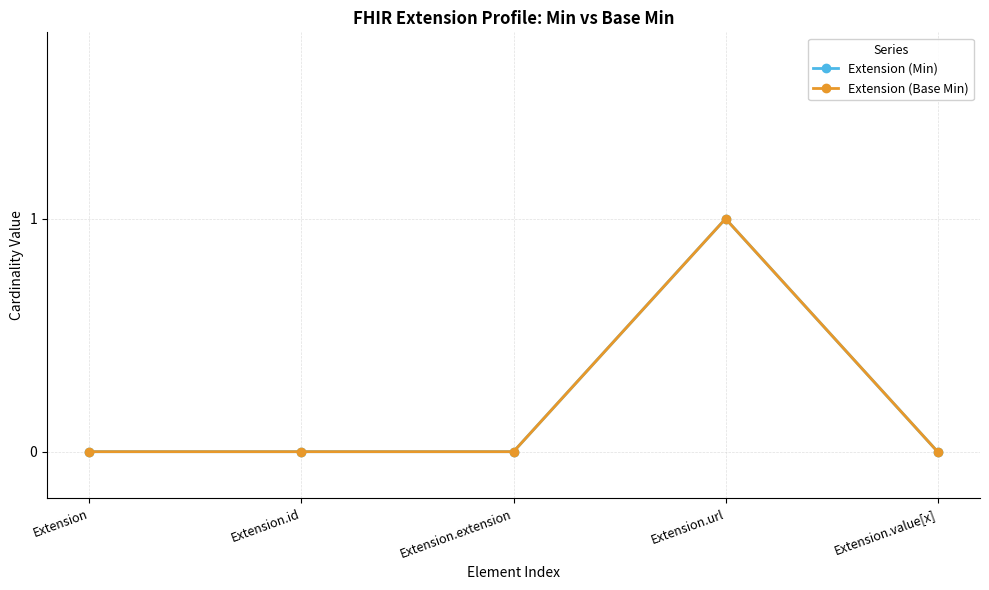

Is this an area chart (filled region under the line)?

No